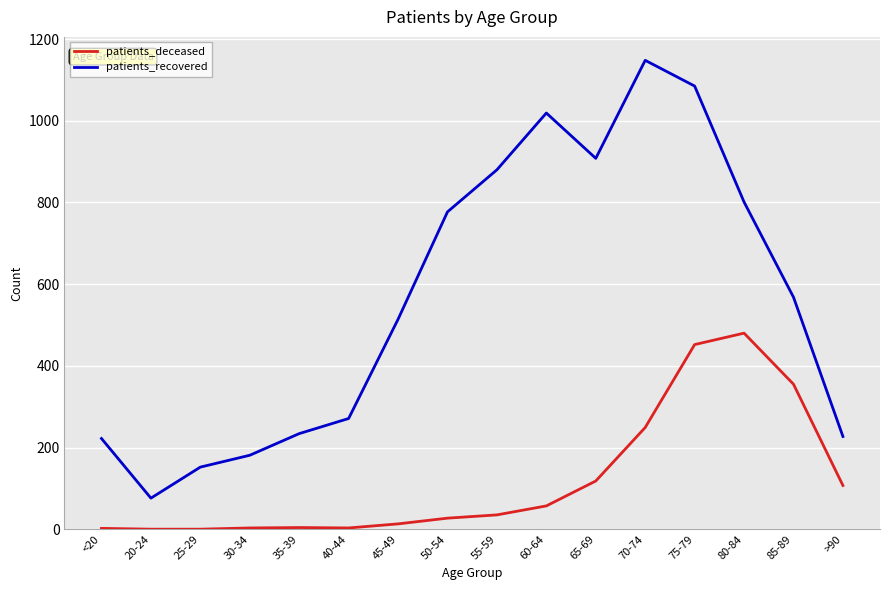

Count the number of data series in this chart.

2